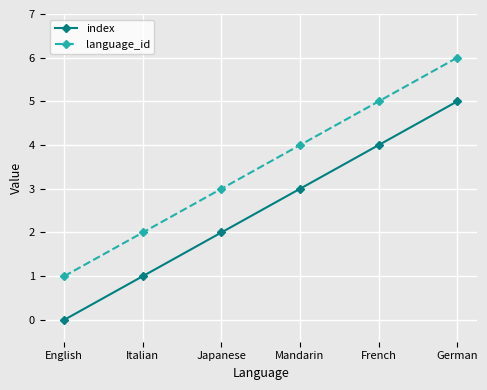

True or false: language_id and index cross at least once.

False